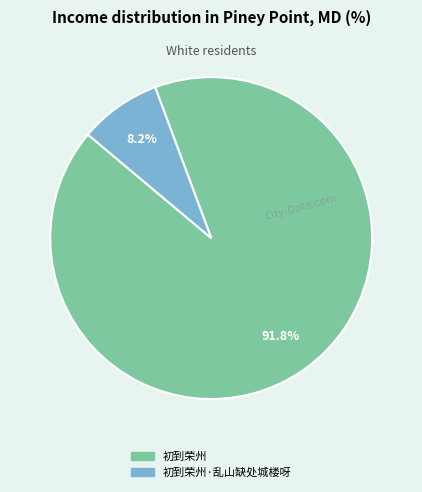

Does any single category account for the majority?

Yes